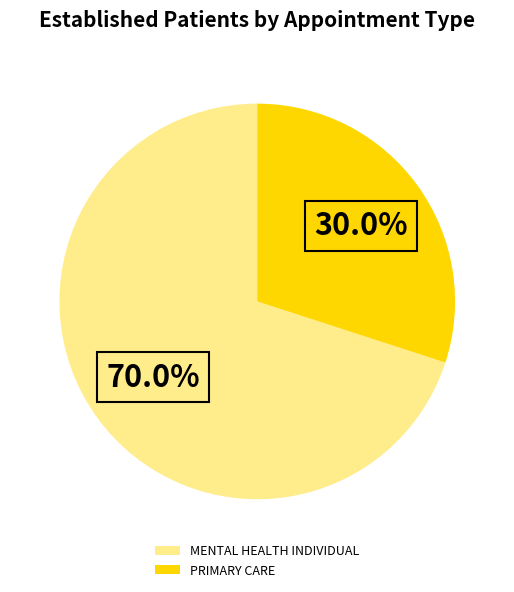

Do PRIMARY CARE and MENTAL HEALTH INDIVIDUAL together represent more than half of the pie?

Yes